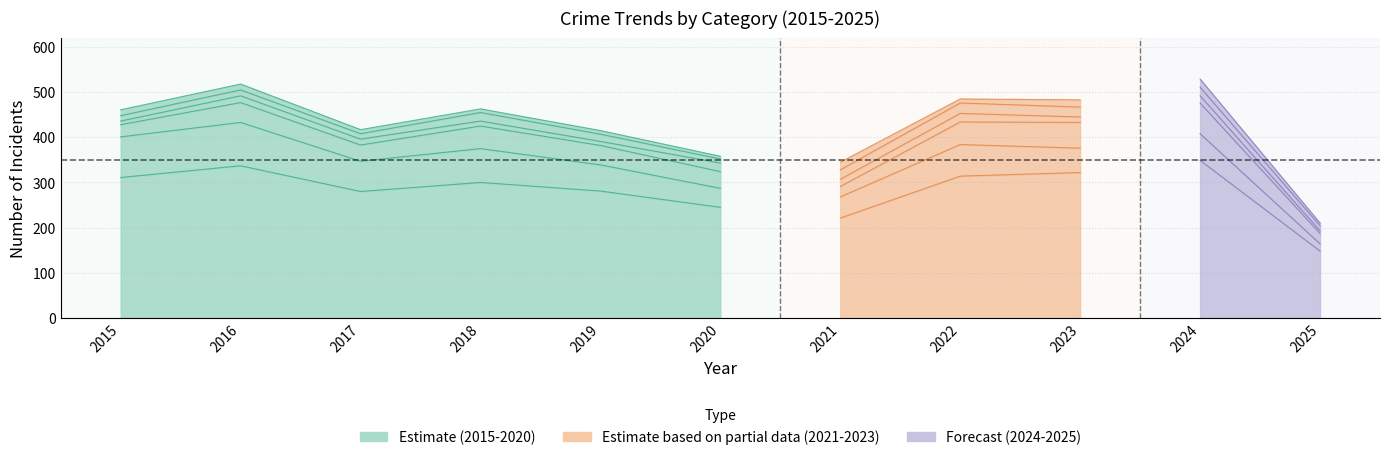

What is the total value across all series at 2019?

415